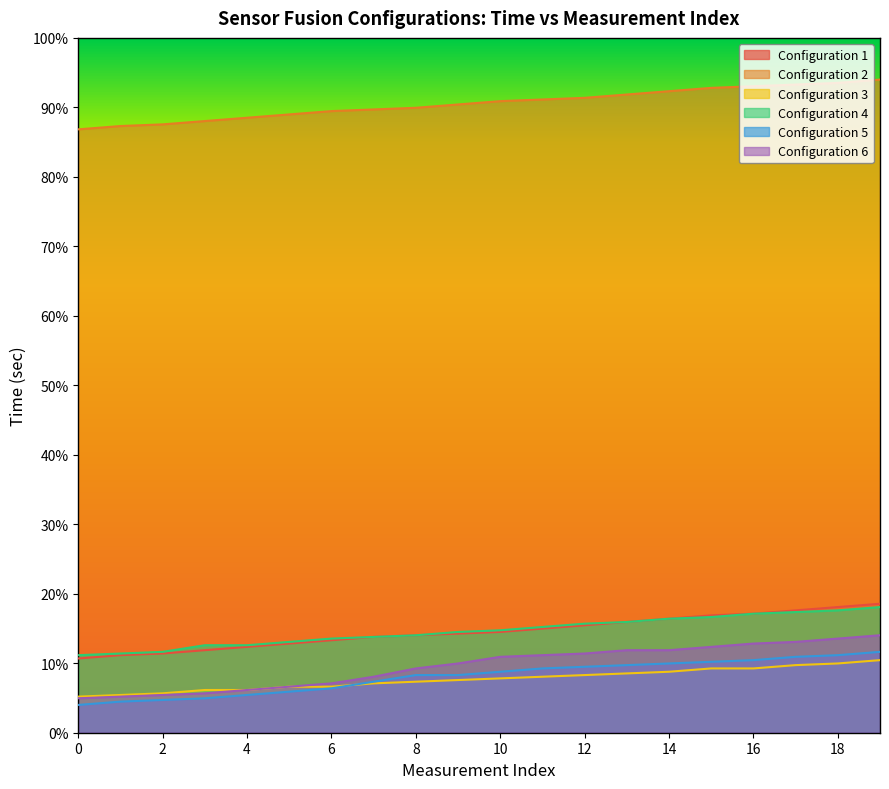

Where is Configuration 1 nearest to the value 7?

8